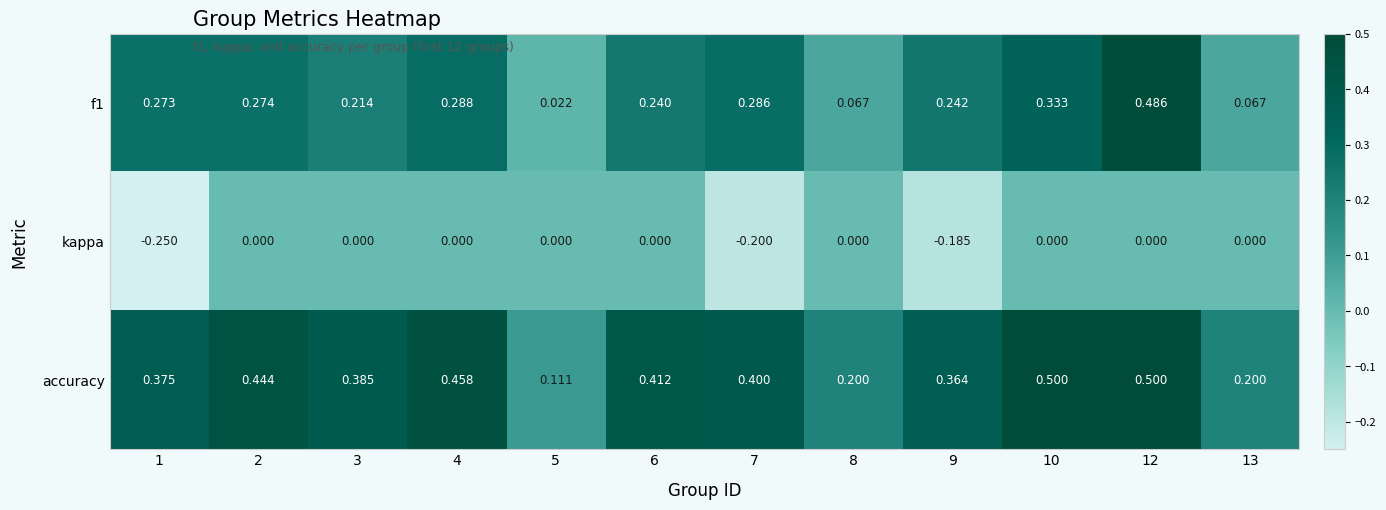

Which series changed the most between 8 and 9?

kappa